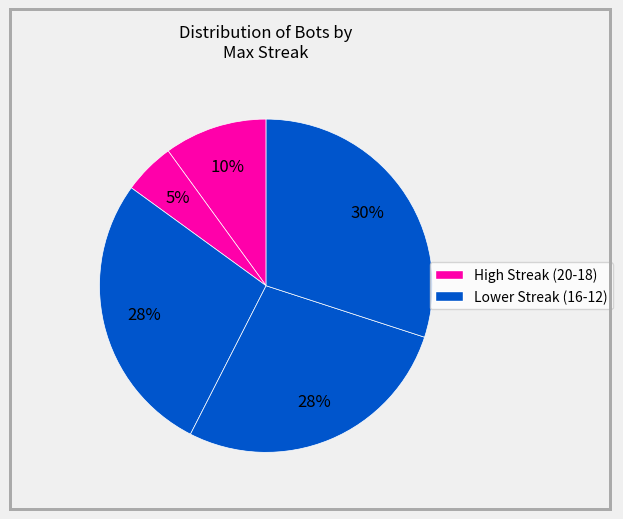

Count the number of slices in the pie.

5